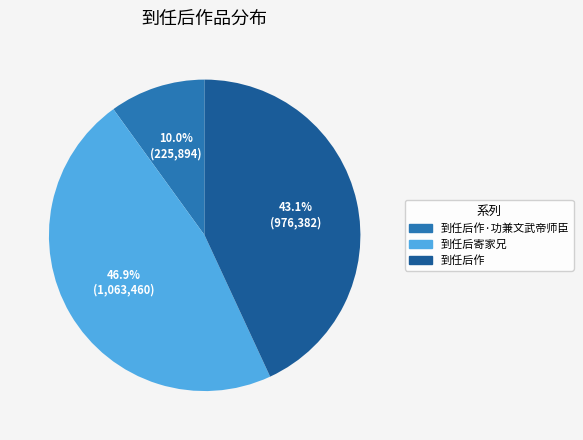

True or false: 到任后寄家兄 accounts for 59% of the total.

False